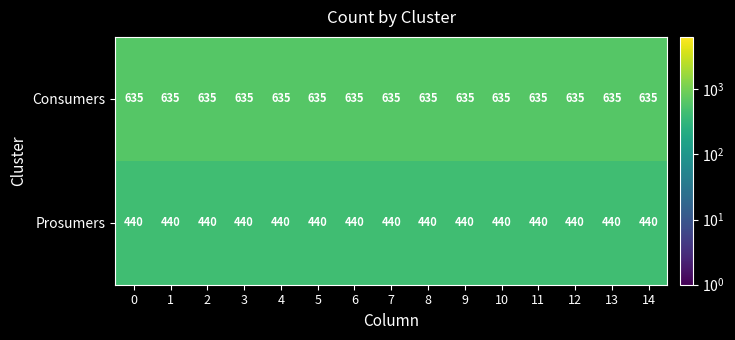

What is the total value across all series at 13?

1075